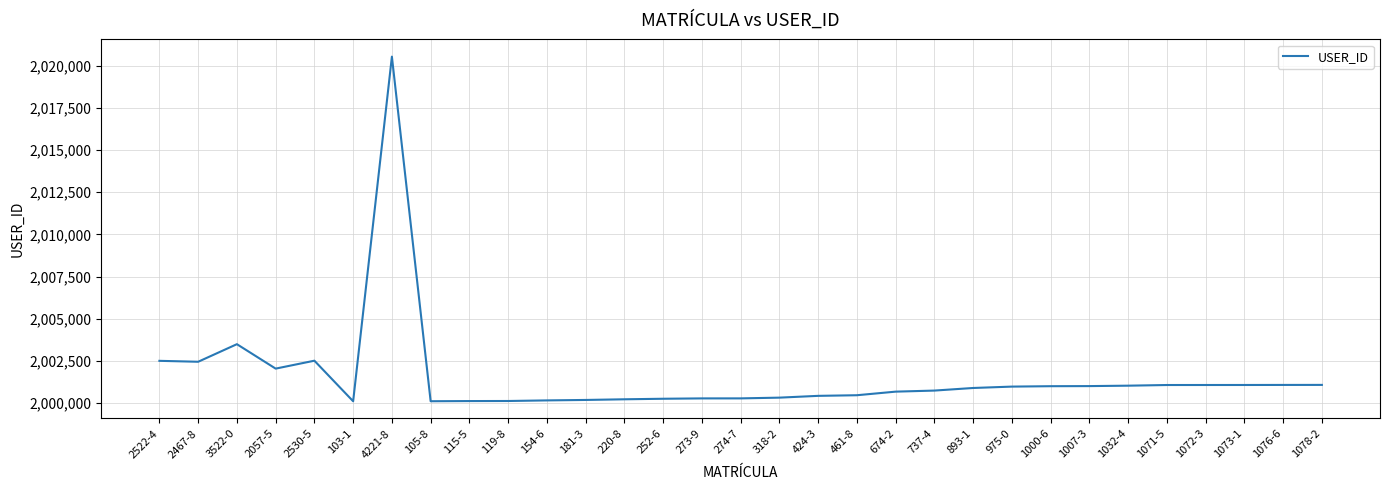

Where is the data nearest to the value 2010322?

3522-0